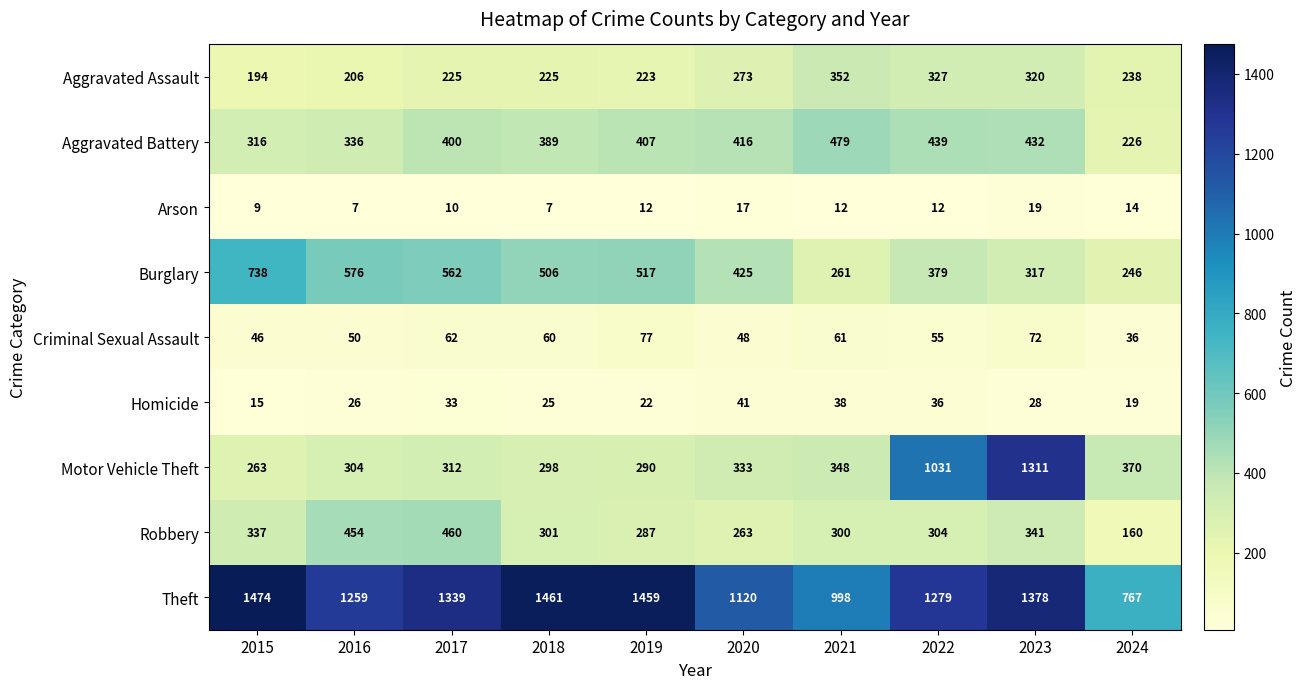

True or false: Motor Vehicle Theft has a value of 90 at 2024.

False